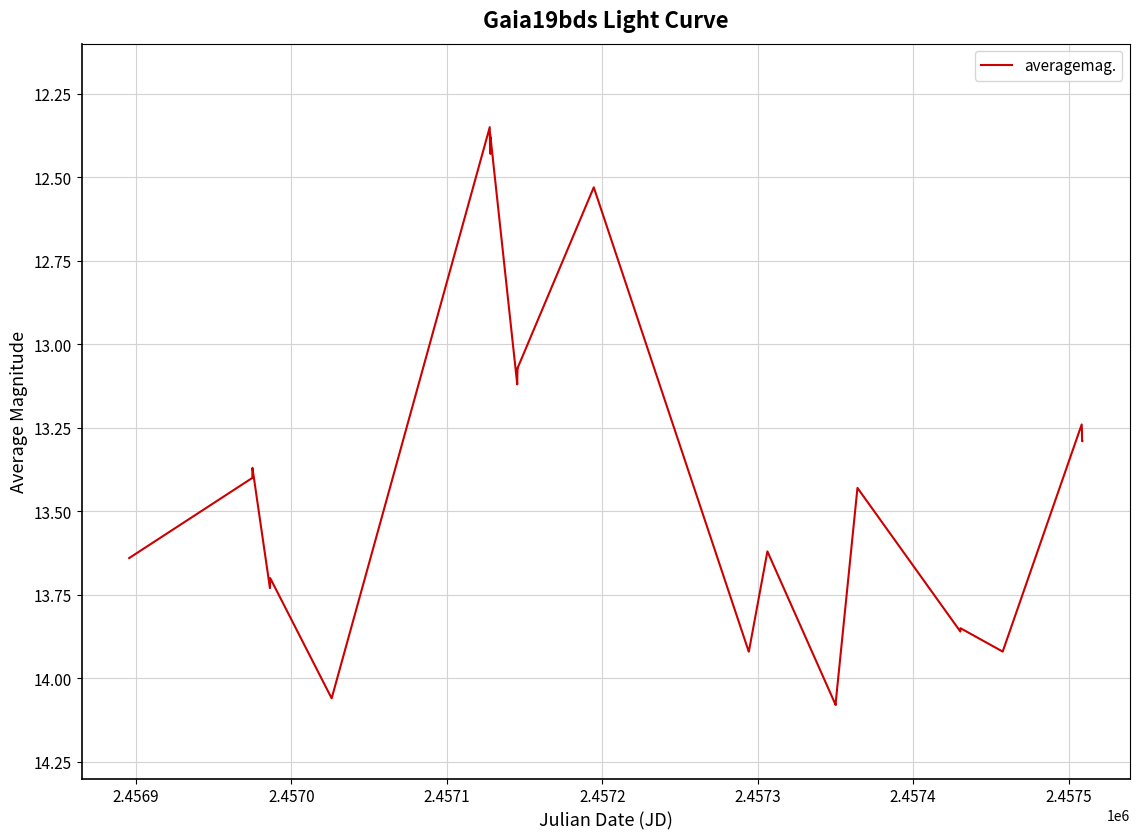

What is the difference between the maximum and minimum values?

1.7